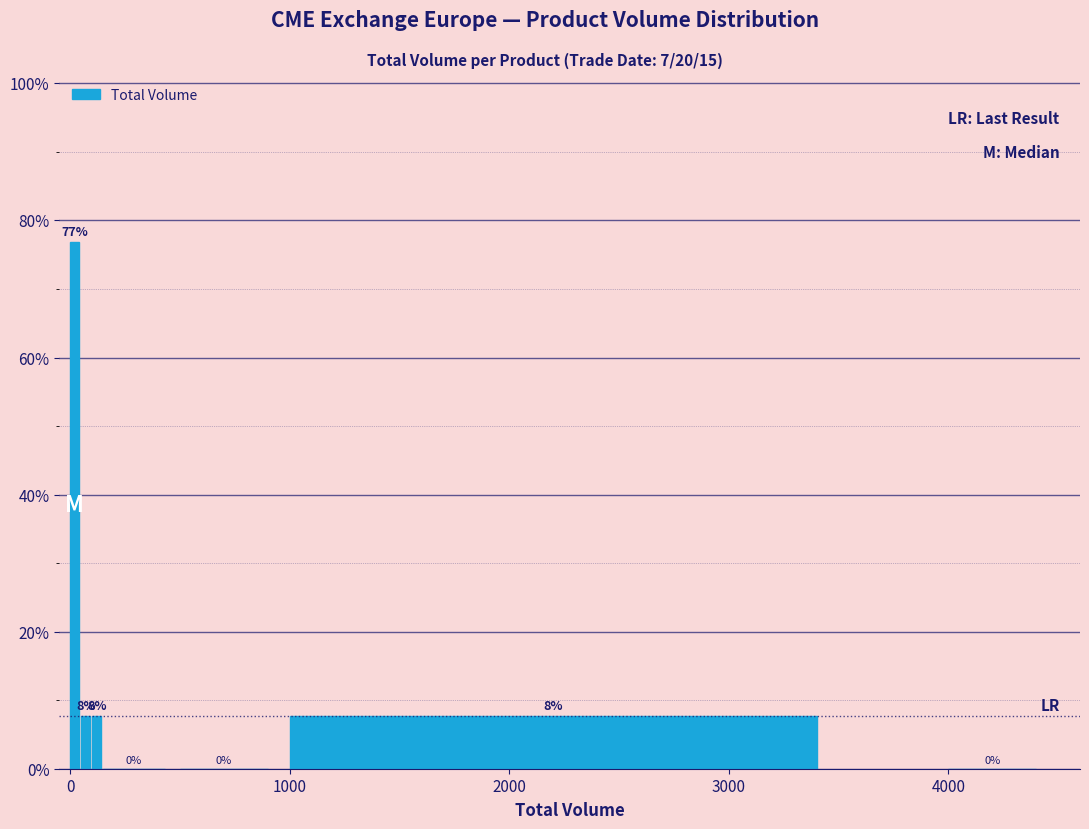

Around what value on the x-axis is the tallest bar? Give the approximate position of its centre, as read against the axis.

0